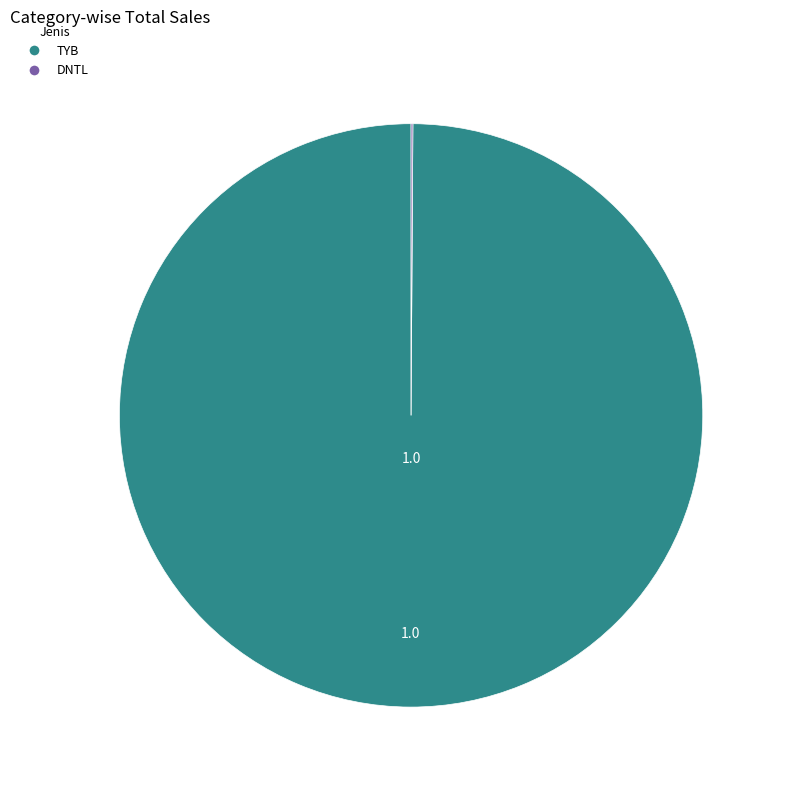

Is TYB the majority of the pie?

Yes